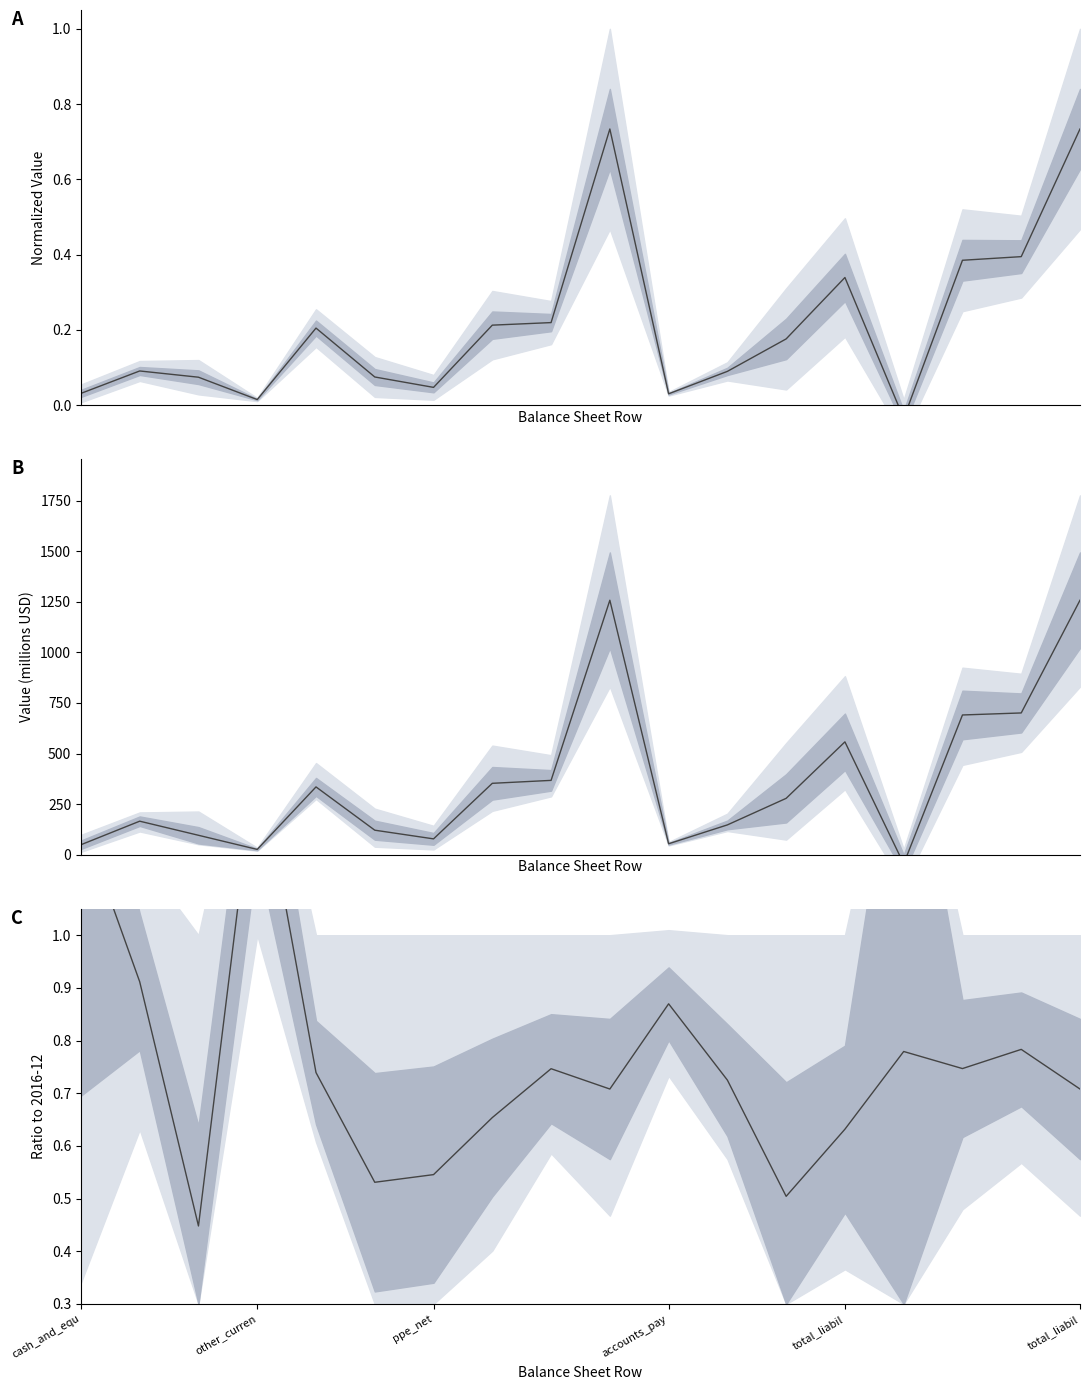

The value at cash_and_equ is 1.2. True or false?

True